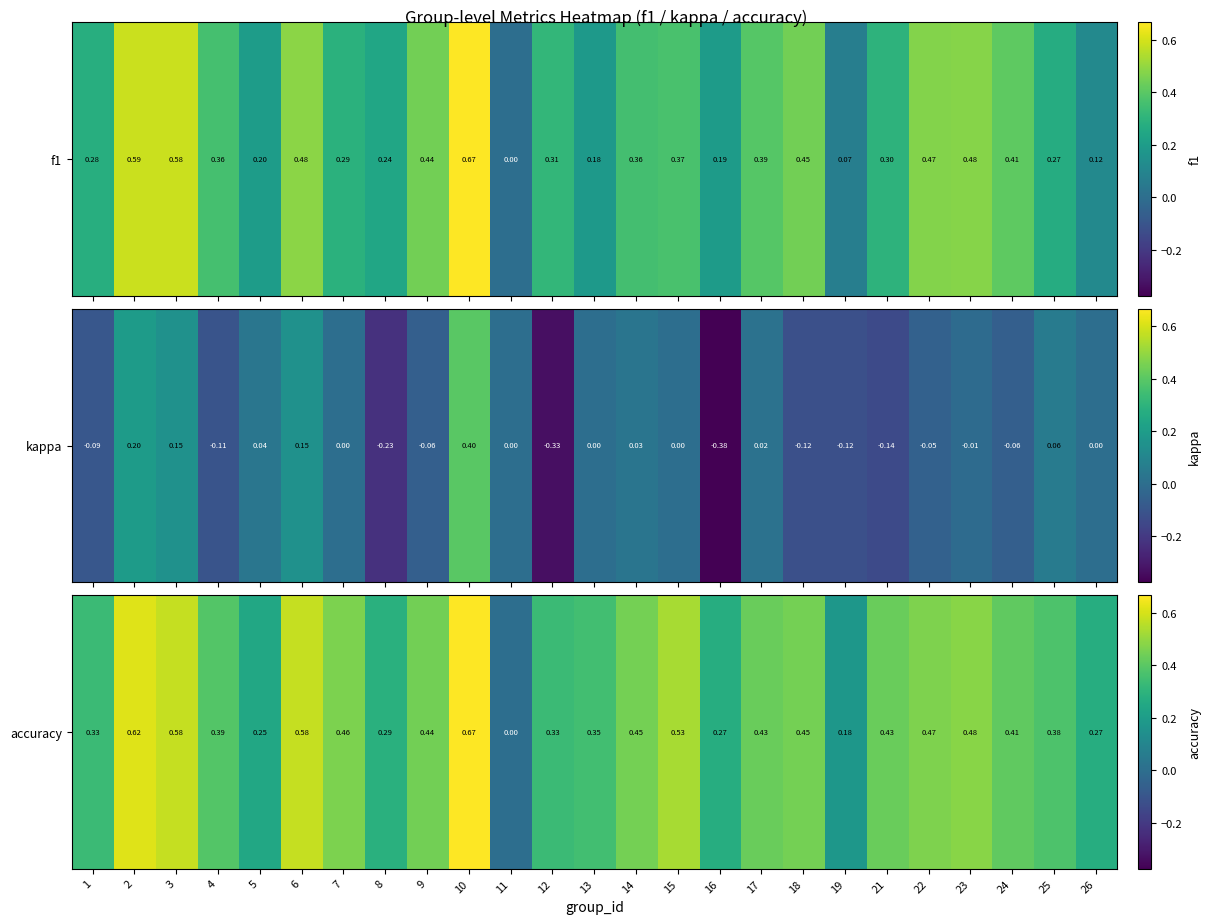

List the labels in order of value, largest first.

10, 2, 3, 6, 15, 23, 22, 7, 18, 14, 9, 17, 21, 24, 4, 25, 13, 1, 12, 8, 16, 26, 5, 19, 11